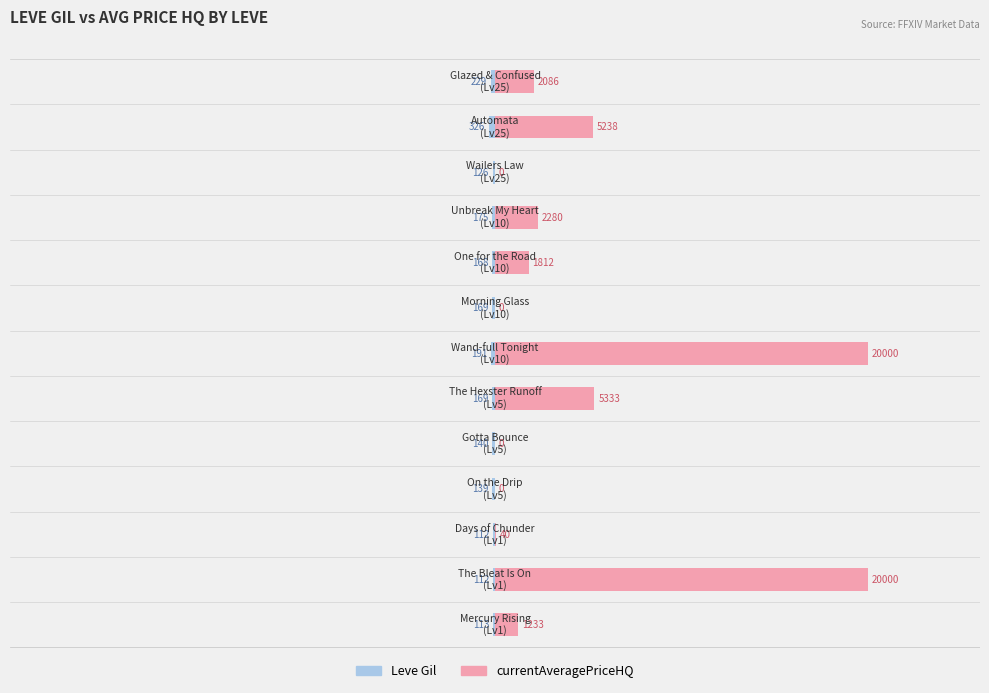

Which series has the largest total across all categories?

currentAveragePriceHQ